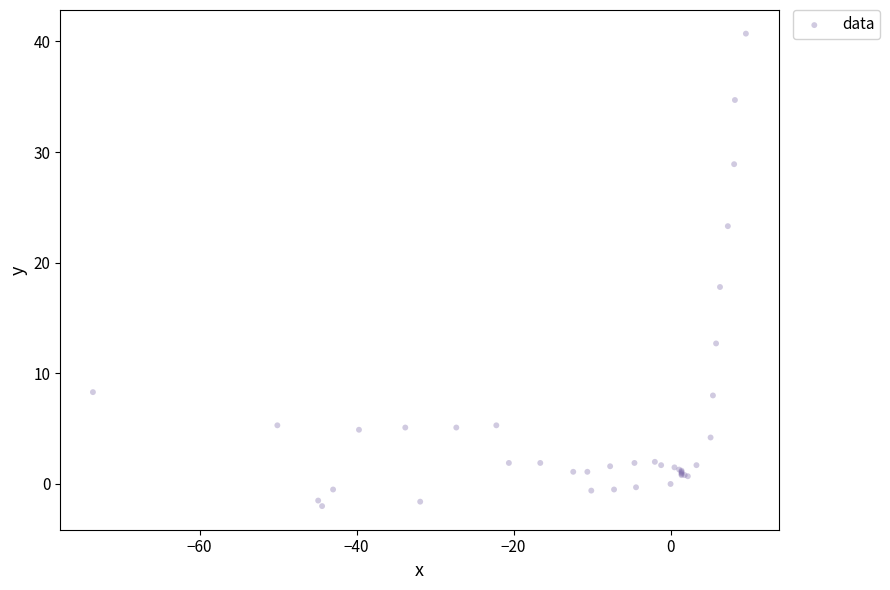

What Y value in the scatter plot is closest to 19?

17.8